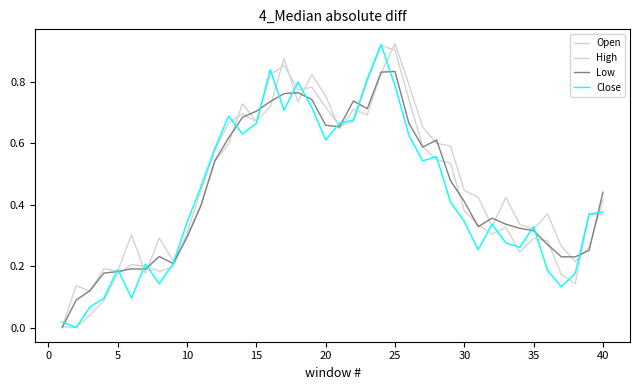

Which series has the largest total across all categories?

Open